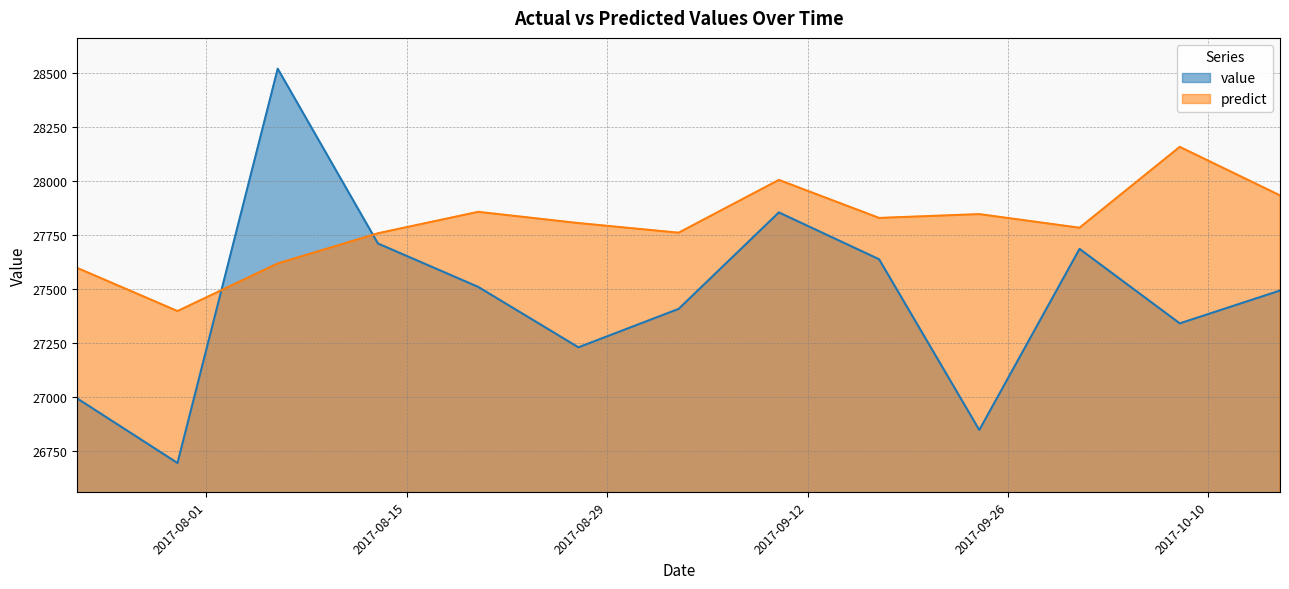

Which category has the lowest value in the value series?

2017-07-30